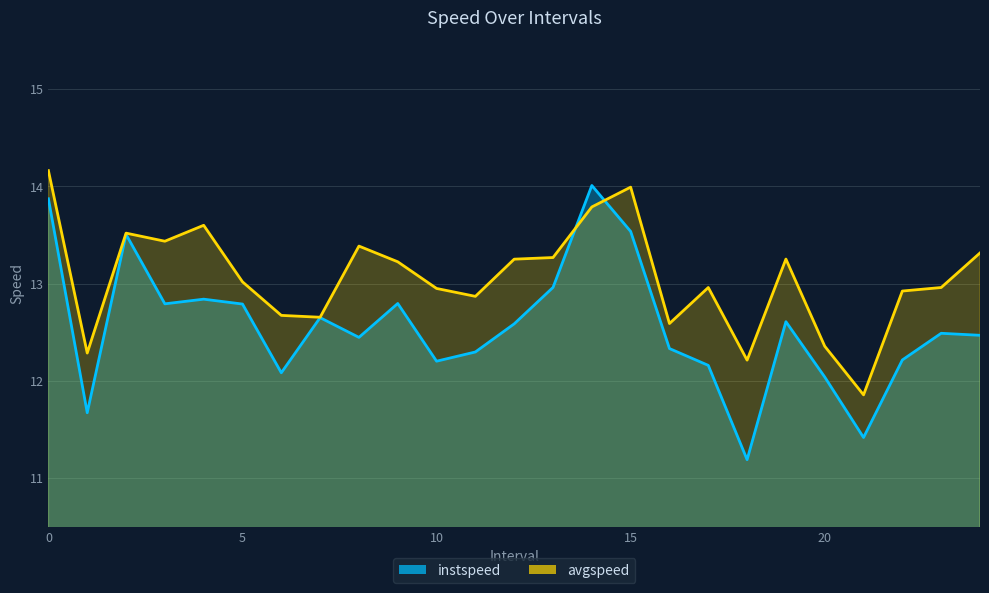

What is the spread (max minus min) of values at 20.0?

0.3